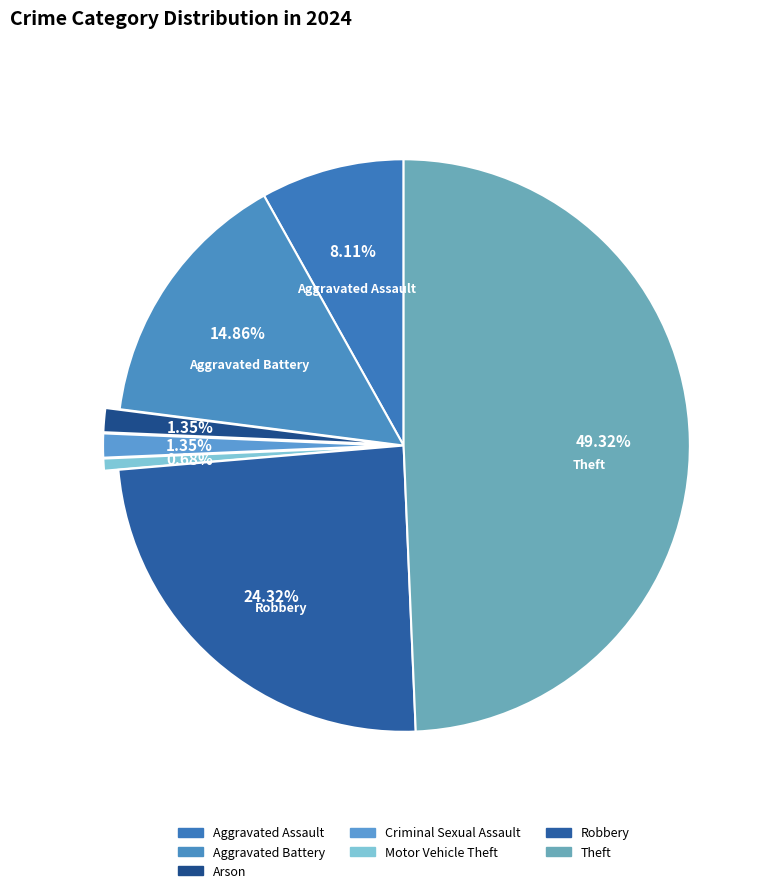

How many slices are in this pie chart?

7